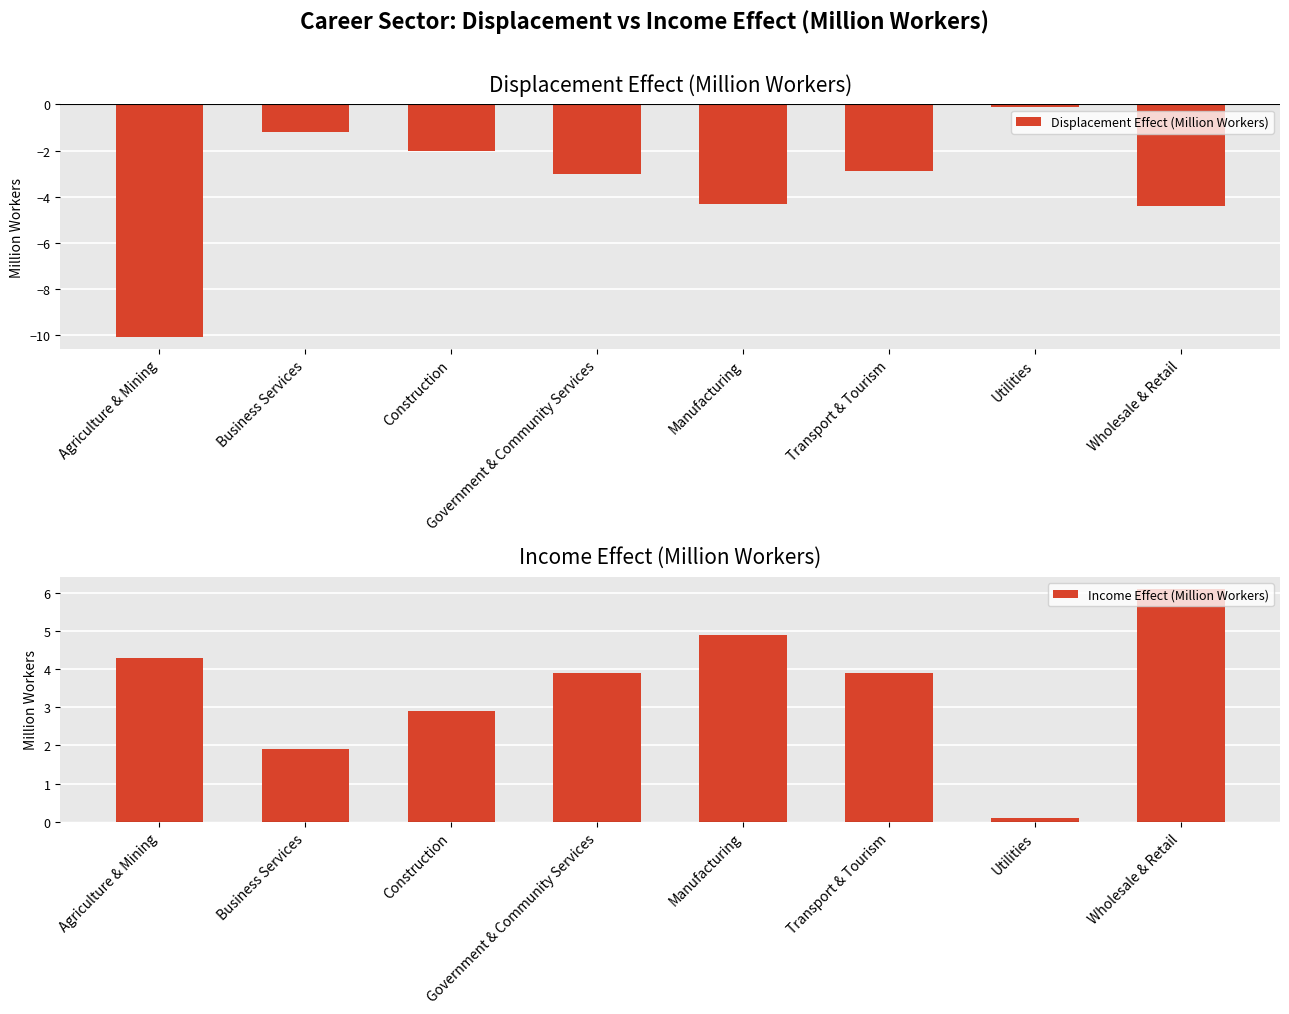

Is it true that Displacement Effect (Million Workers) equals -4.3 at Manufacturing?

True